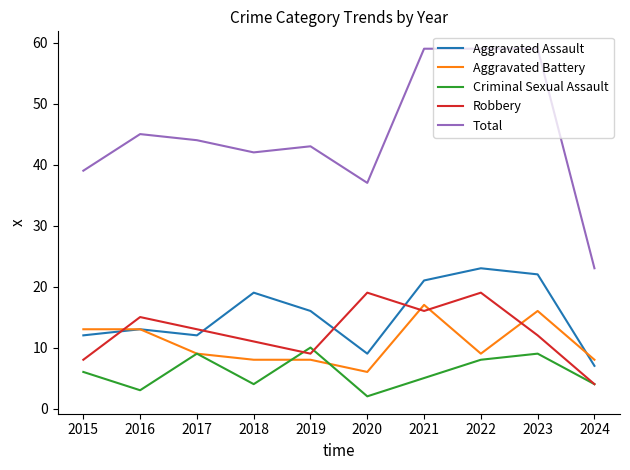

How many series are shown in this chart?

5